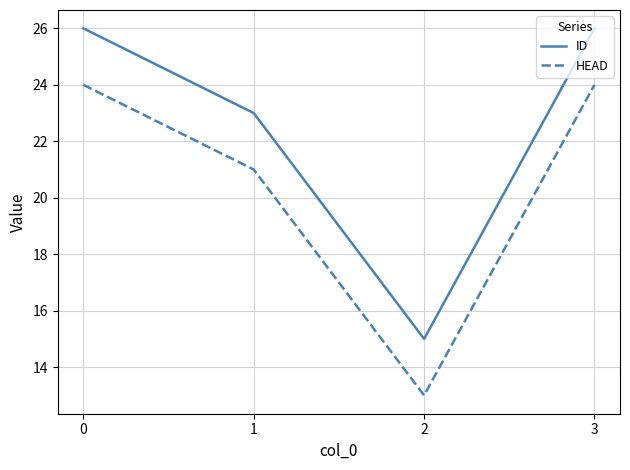

What is the minimum value shown in the chart?

13